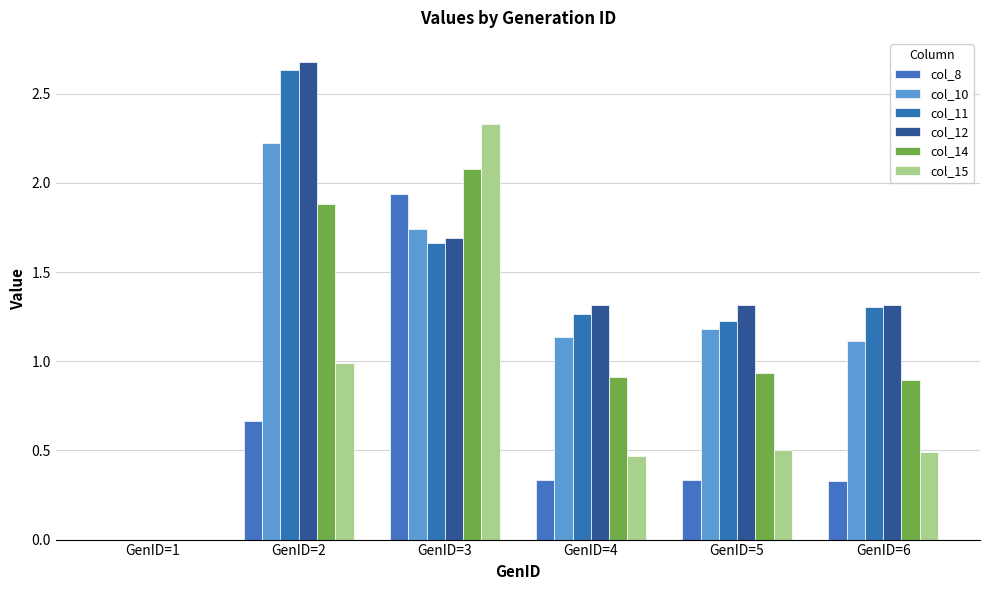

How many groups of bars are there?

6